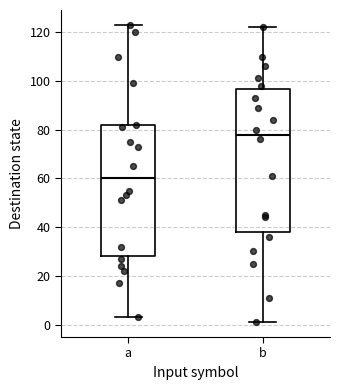

Which box's median line is the lowest?

a